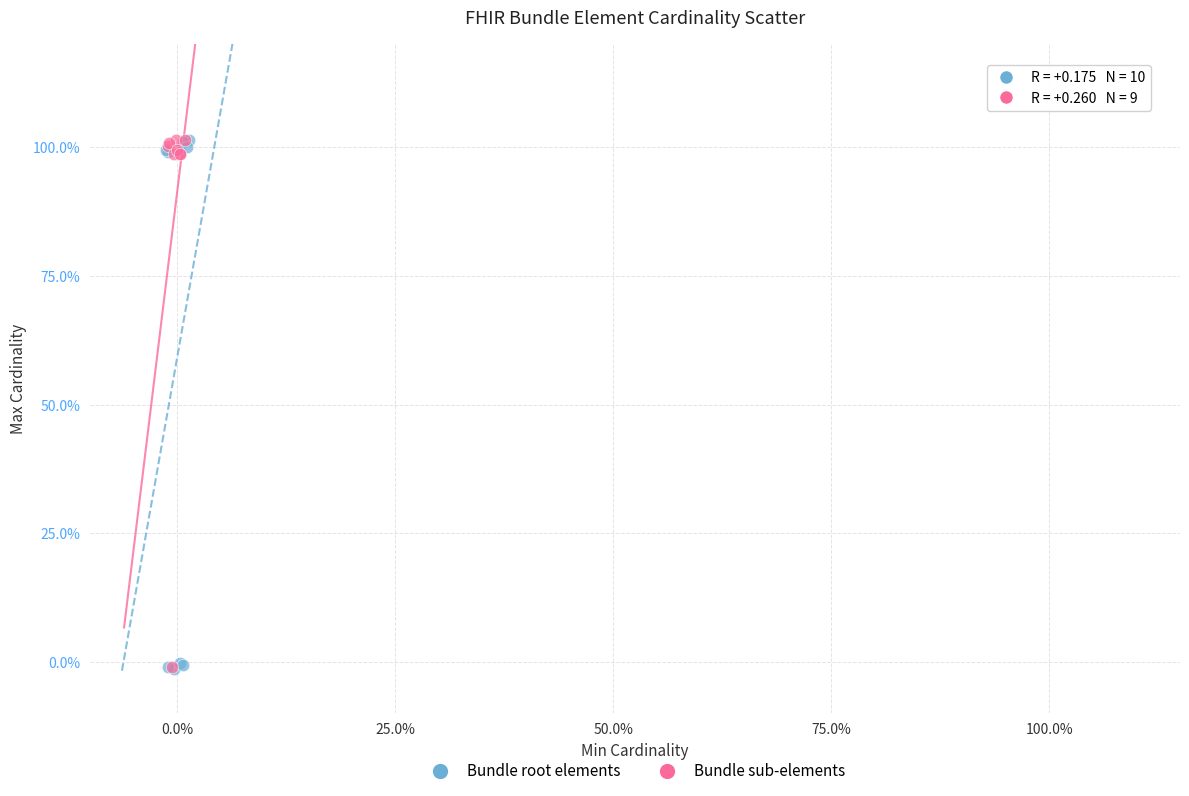

What are all the series names shown in the legend?

Bundle root elements, Bundle sub-elements